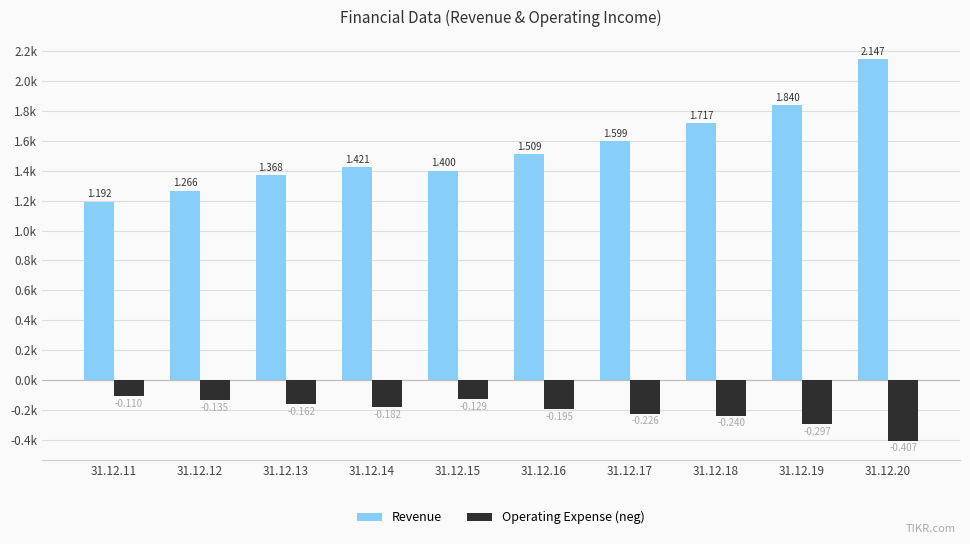

Is it true that Revenue equals 395.1 at 31.12.14?

False